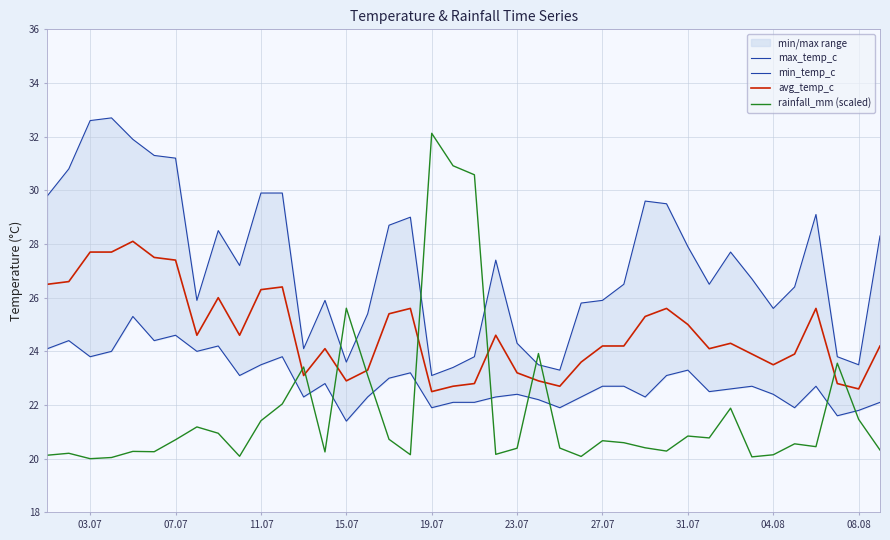

What is the maximum value for rainfall_mm (scaled)?

32.1